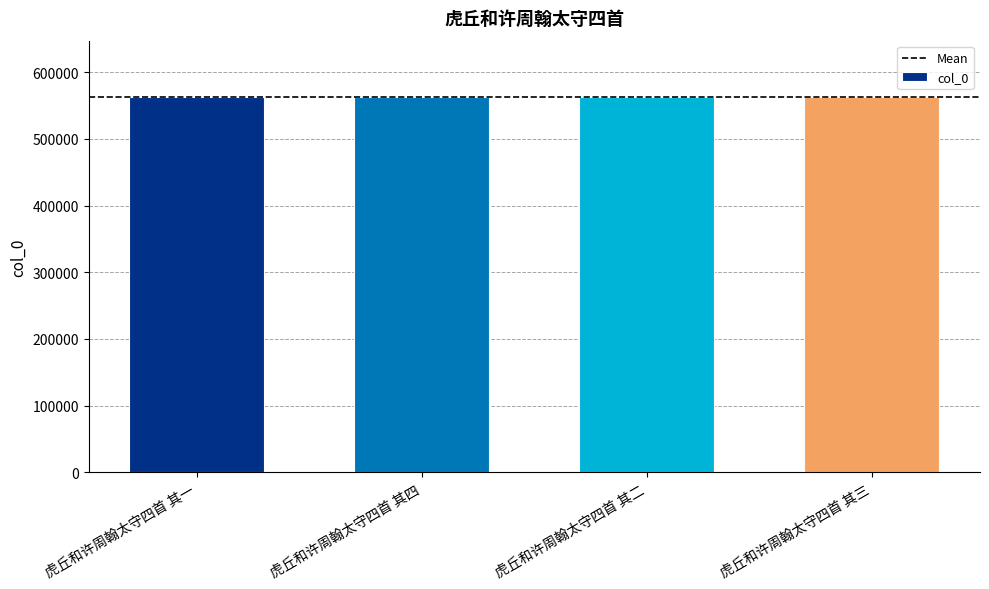

What is the difference between the maximum and minimum values?

3